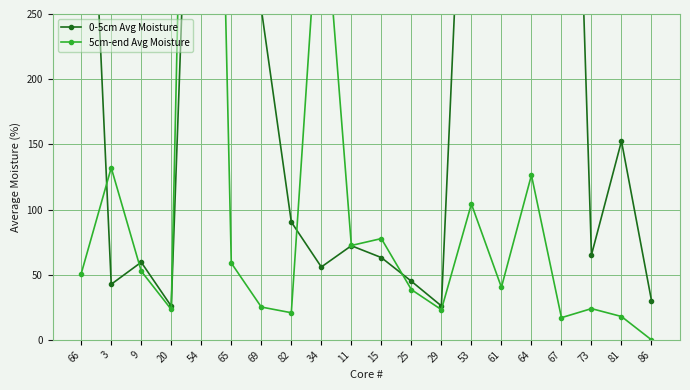

How many lines are shown in the chart?

2